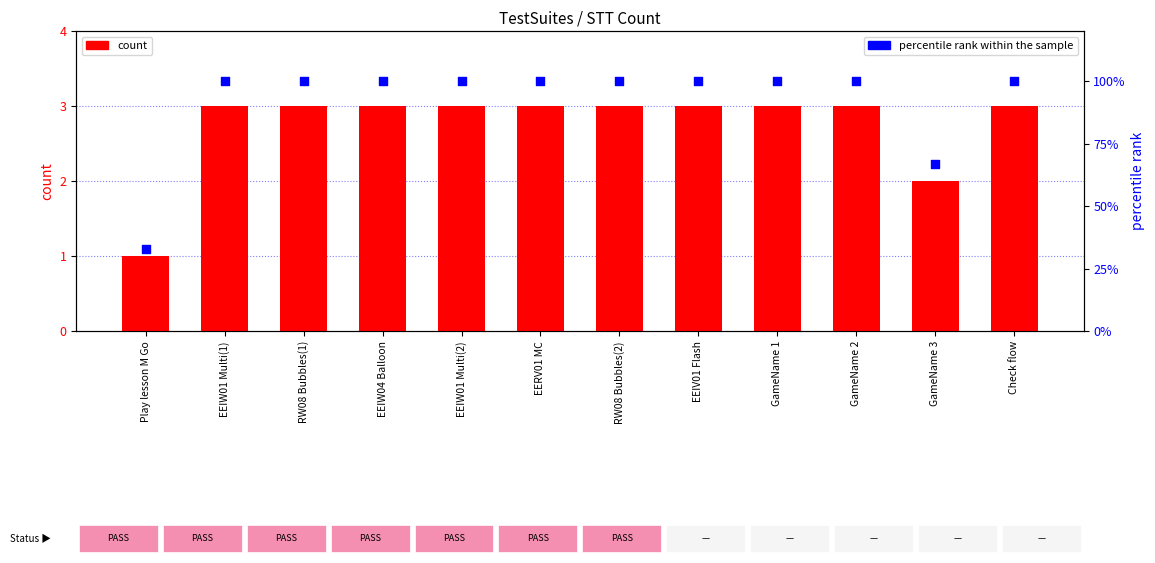

What are all the series names shown in the legend?

count, percentile rank within the sample